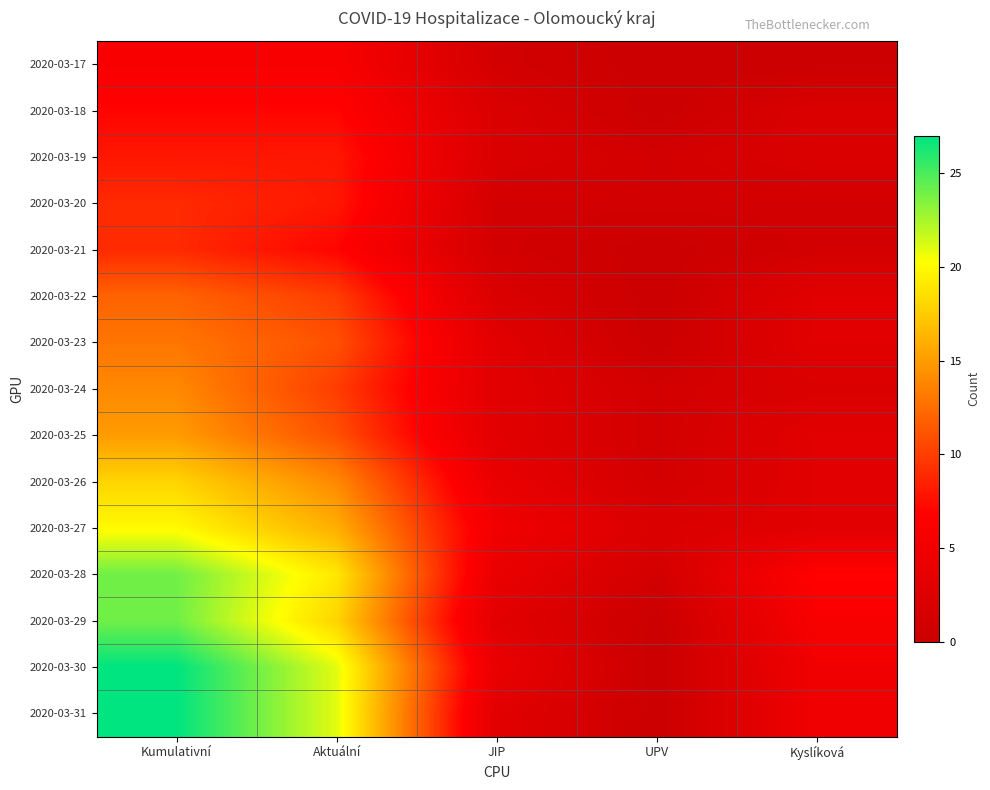

How many series are shown in this chart?

15